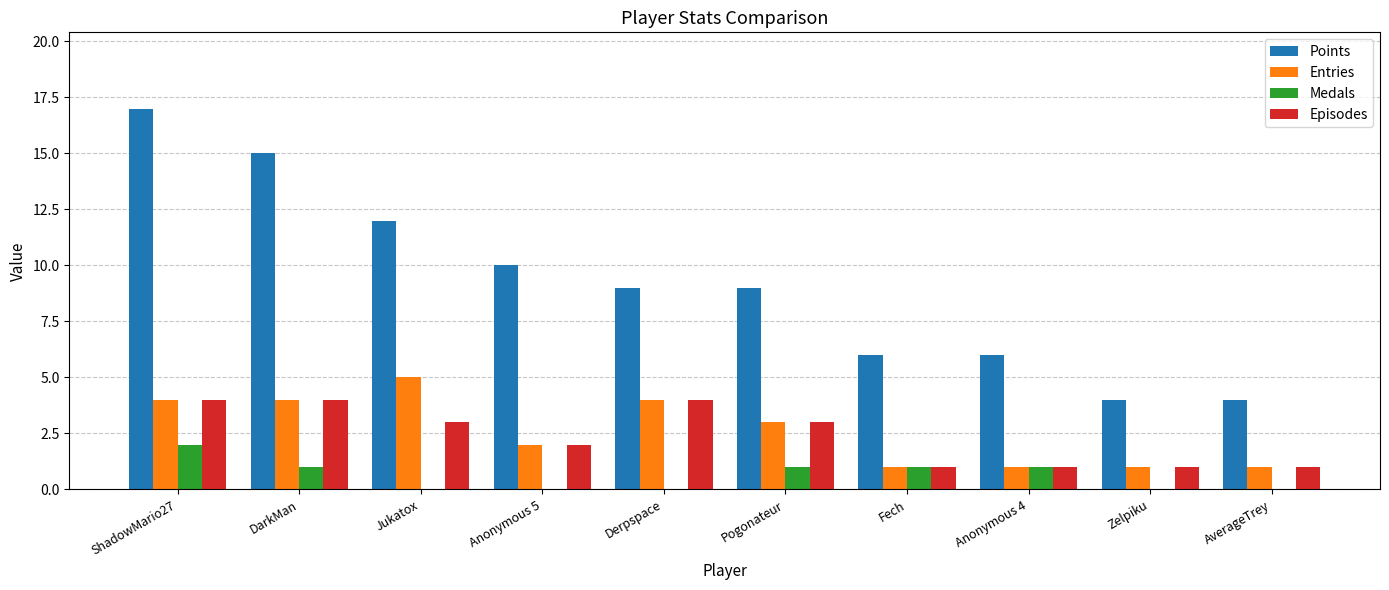

How many categories are shown in the chart?

10